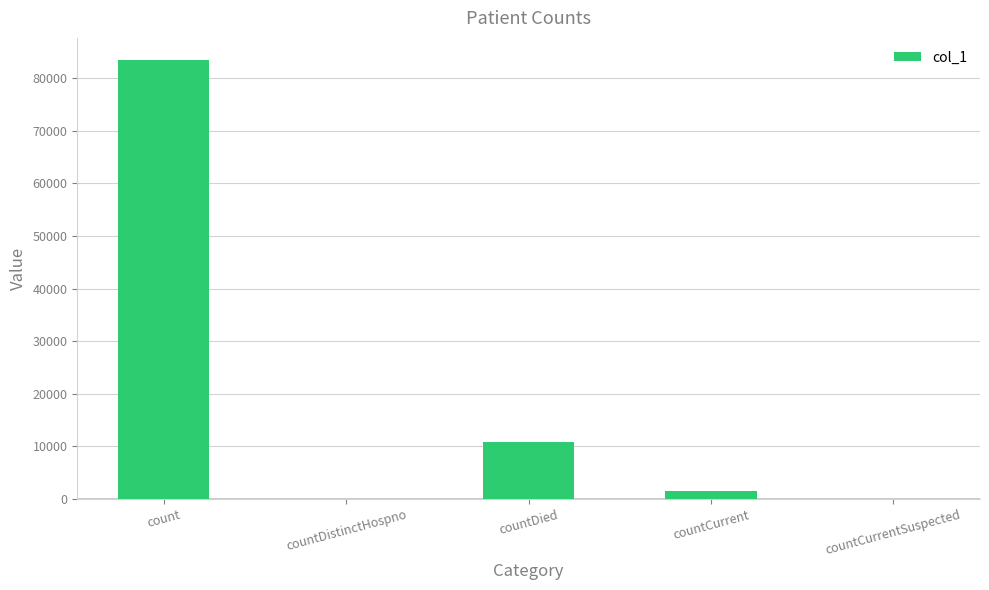

Which category has the highest value across all series?

count